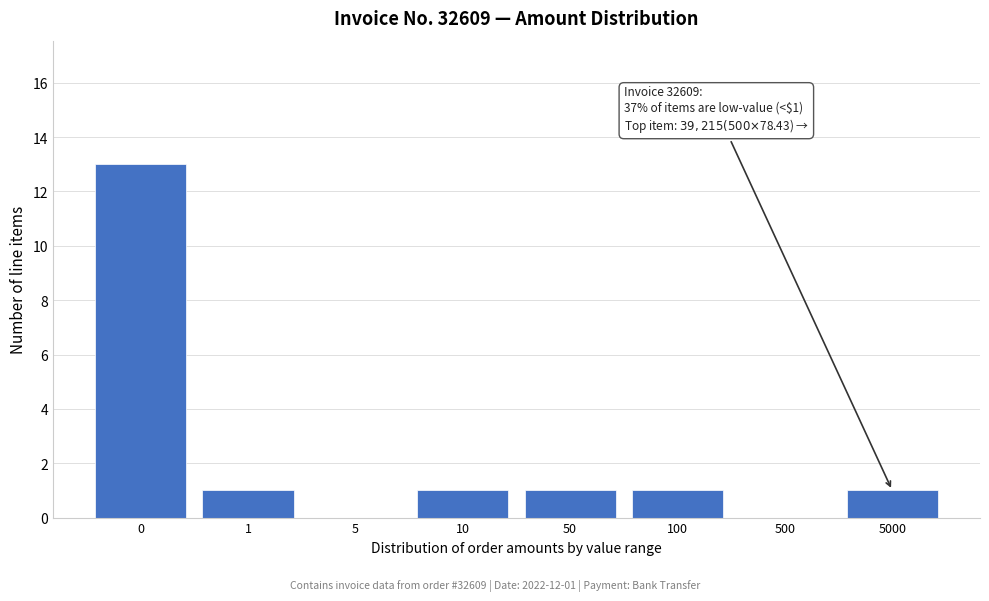

Reading right to left, list all the values displayed in this chart.

5000=1	500=0	100=1	50=1	10=1	5=0	1=1	0=13